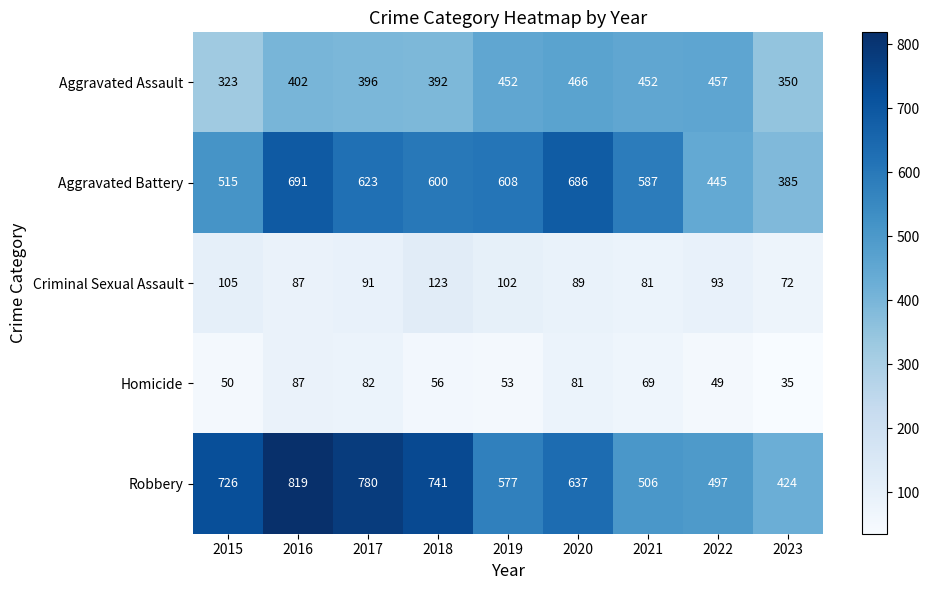

Count the number of data series in this chart.

5